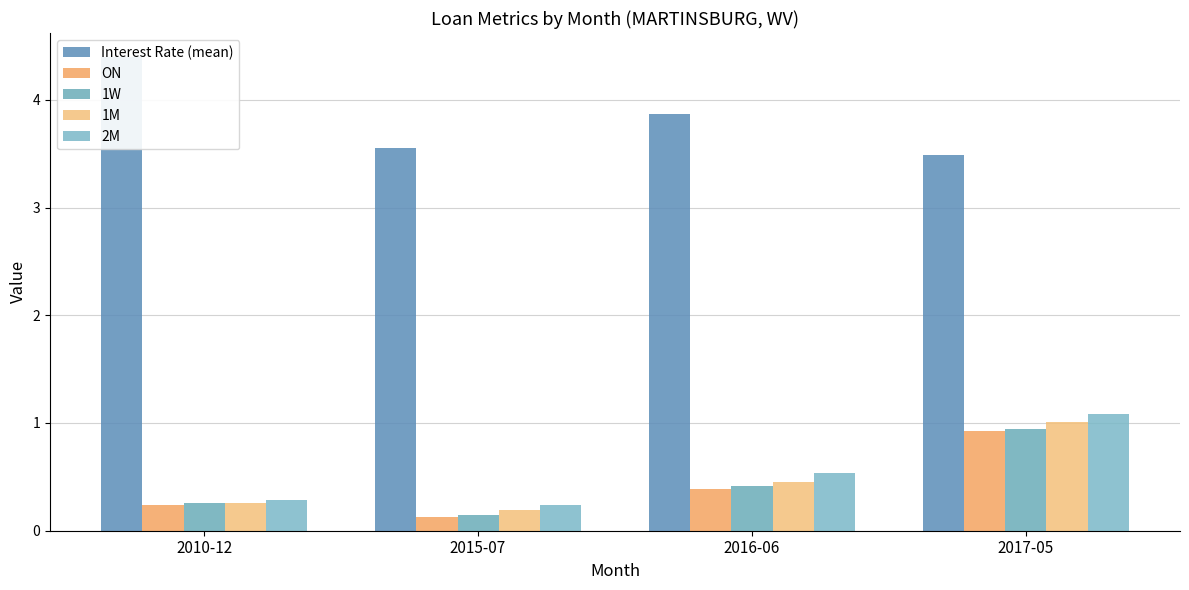

Which series has the largest range (max minus min)?

Interest Rate (mean)